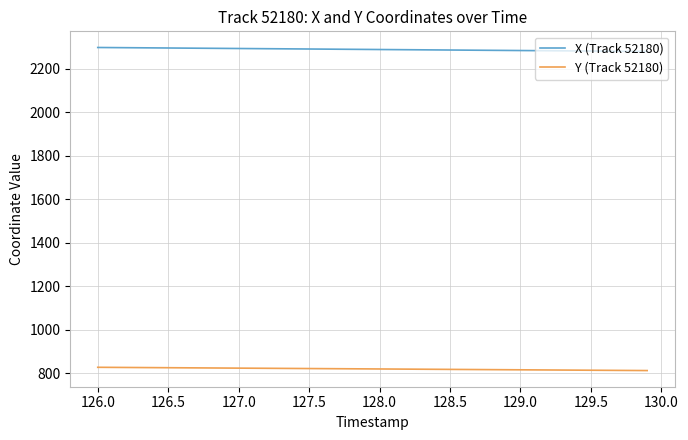

Is this an area chart (filled region under the line)?

No